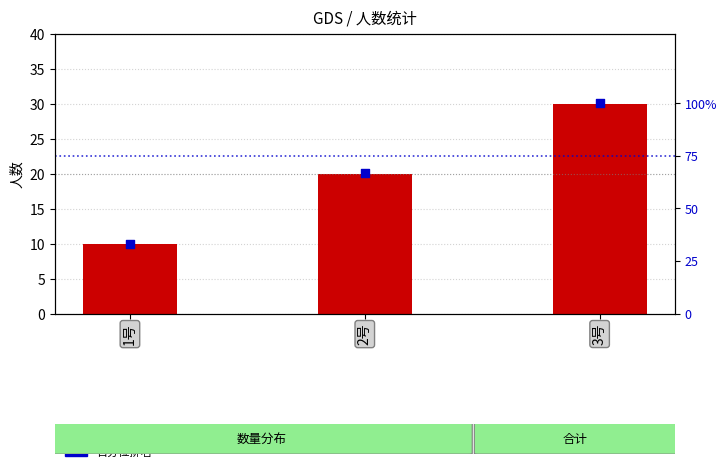

Which series has the largest total across all categories?

百分位排名